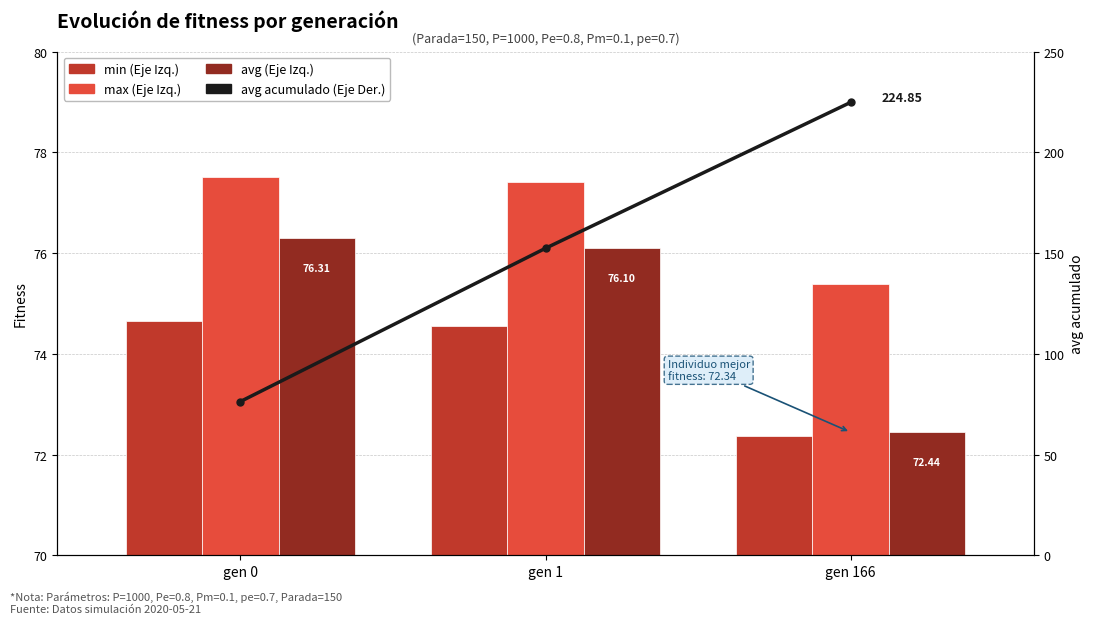

Which category has the lowest value in the avg acumulado (Eje Der.) series?

gen 0